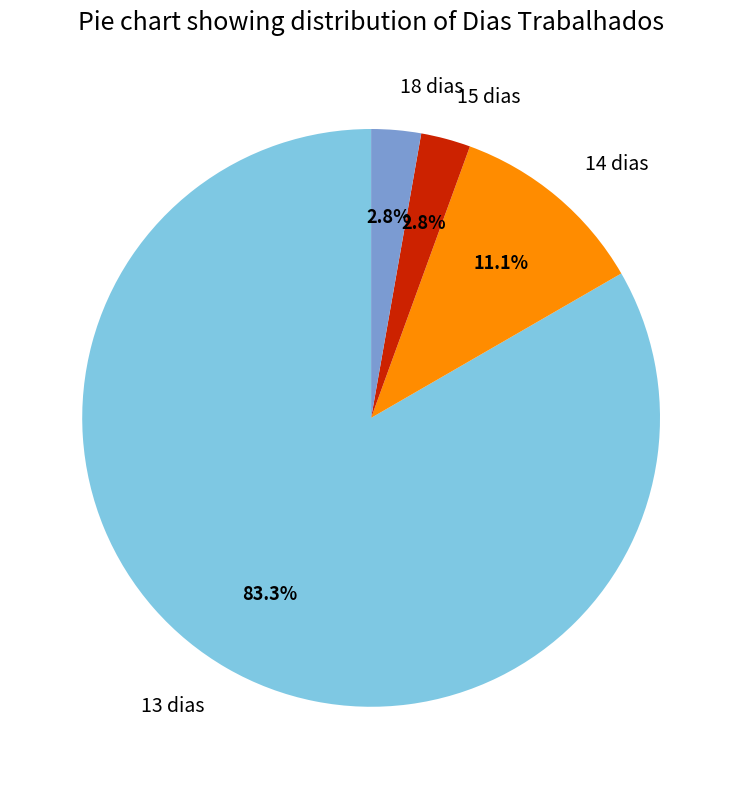

Do 13 dias and 15 dias together represent more than half of the pie?

Yes